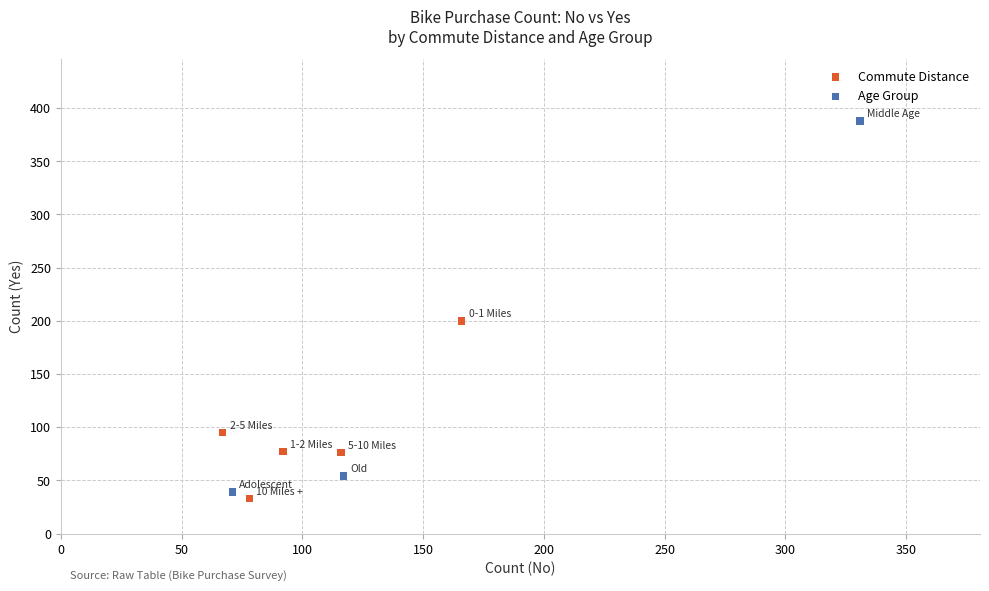

Which series contains the highest Y value?

Age Group